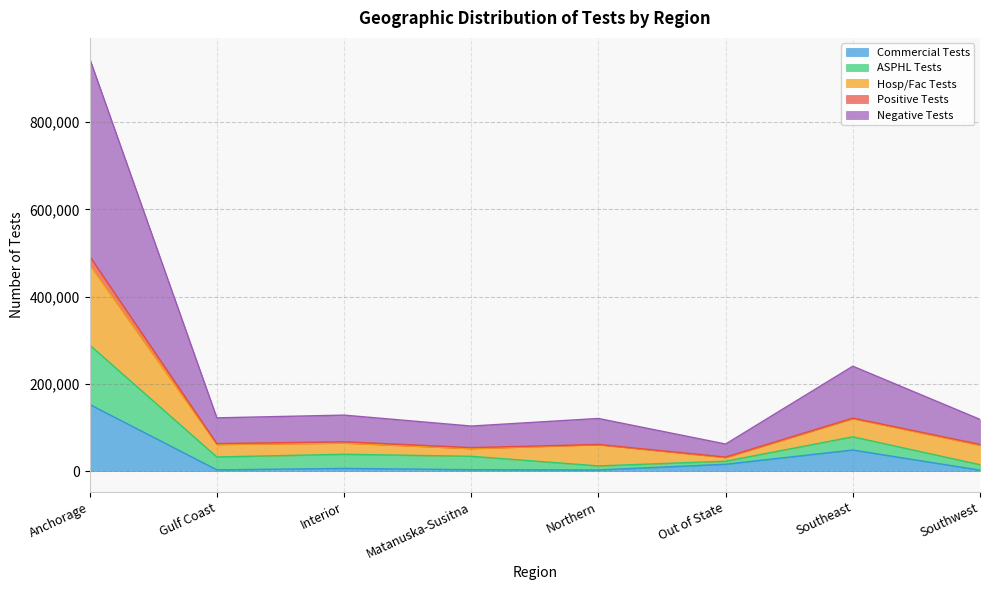

At how many categories does at least one series exceed 593085?

1